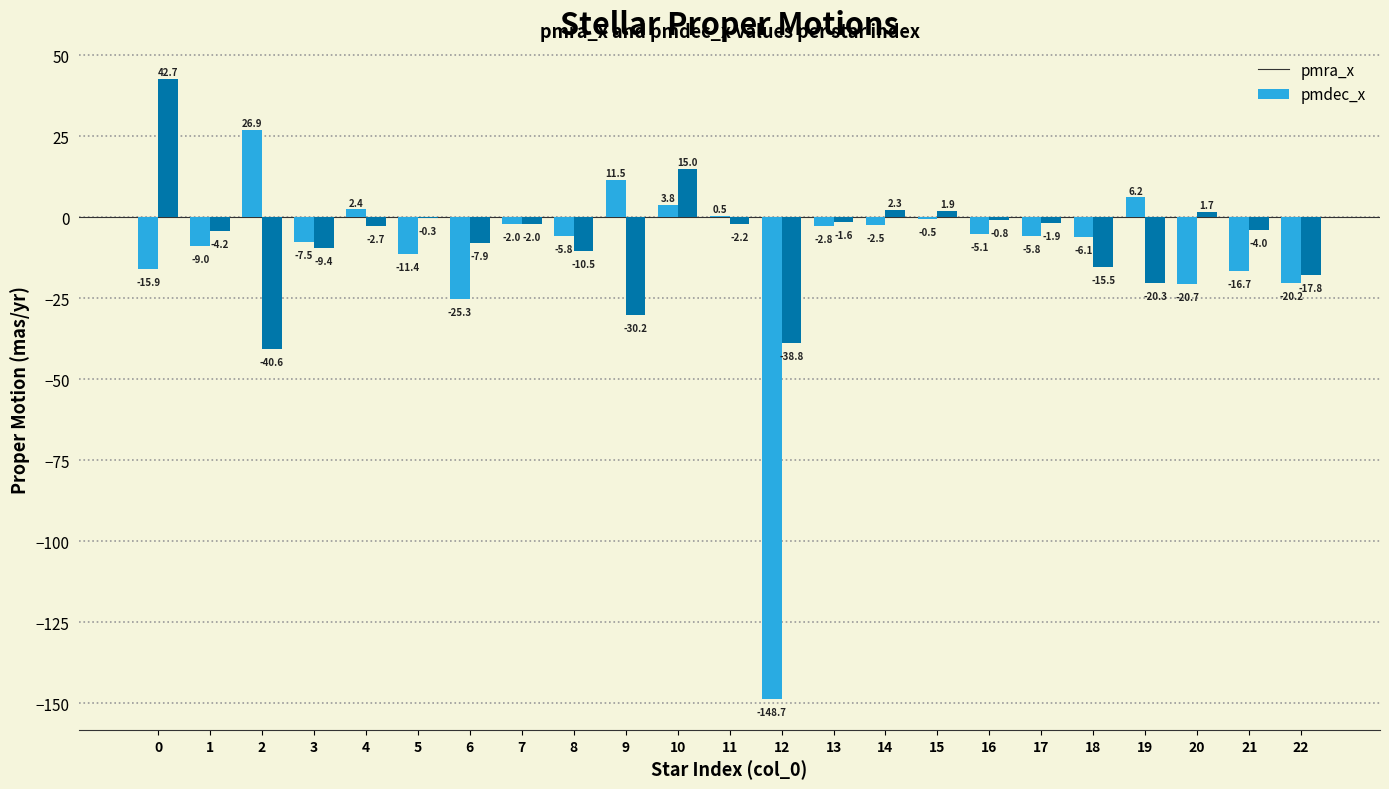

The value of pmdec_x at 22 is -17.8. True or false?

True